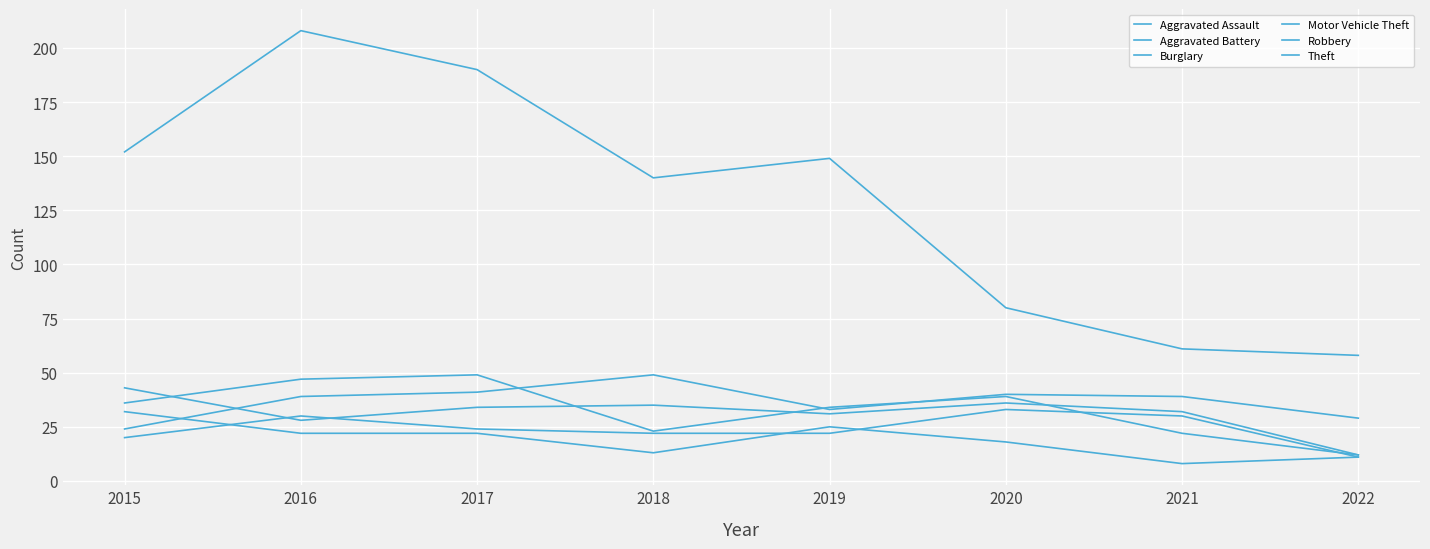

How many lines are shown in the chart?

6